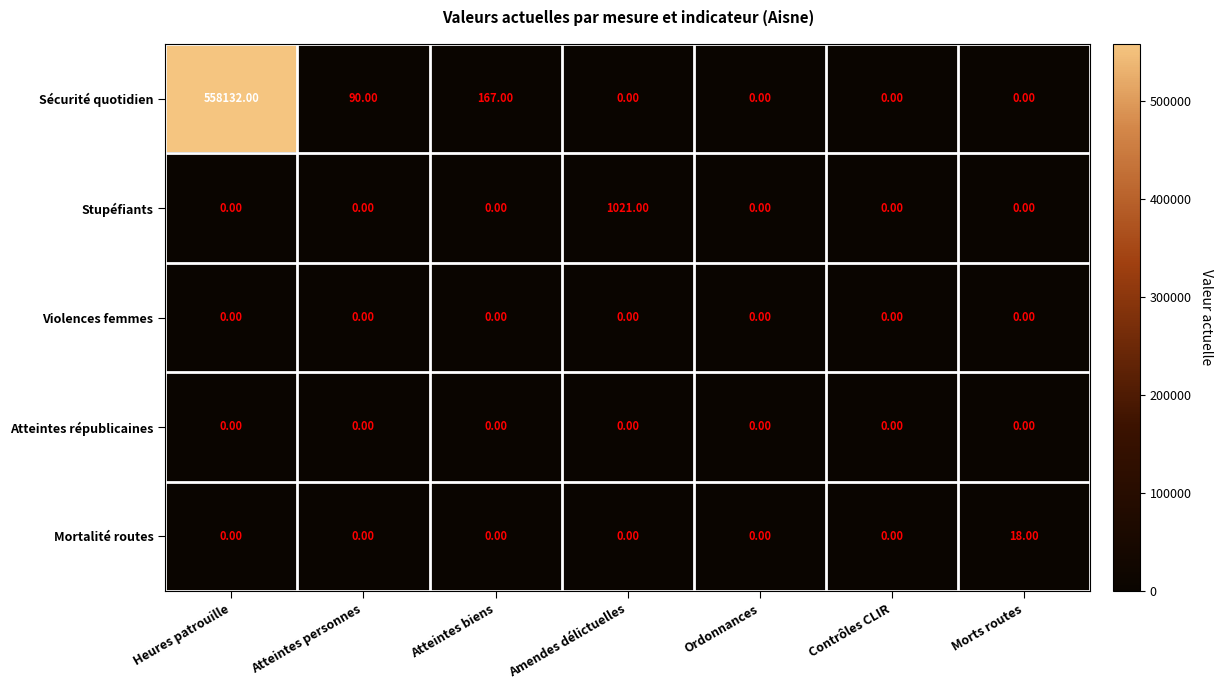

Which label corresponds to the largest value in the chart?

Heures patrouille